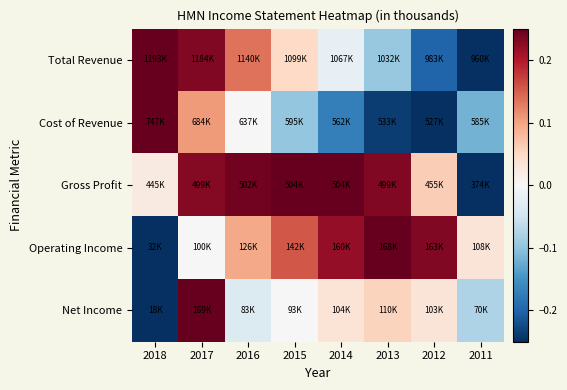

At which category does the chart reach its peak across all series?

2018